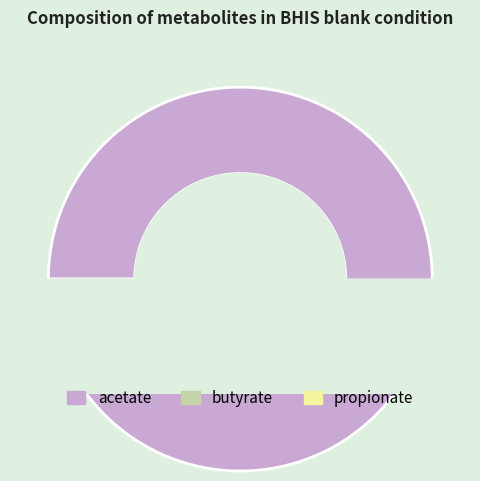

Rank the categories by value from lowest to highest.

butyrate, propionate, acetate